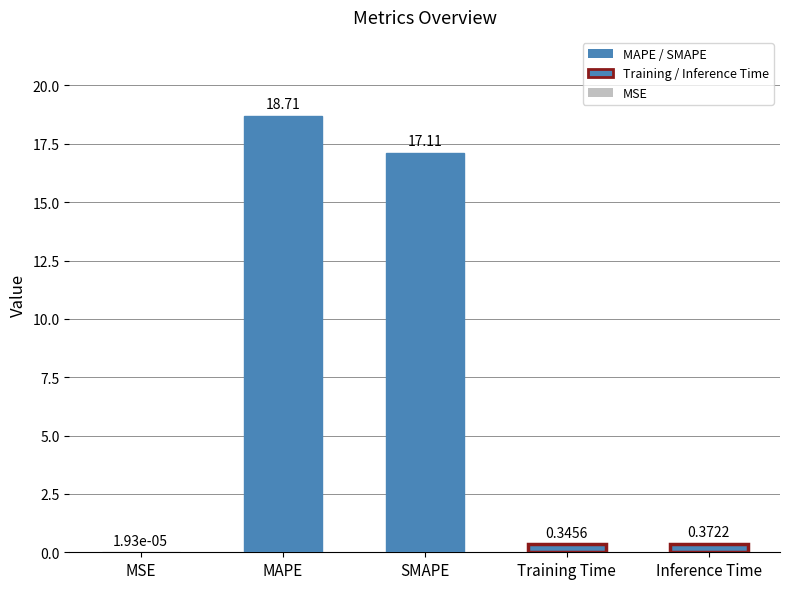

What is the sum of all values?

36.5